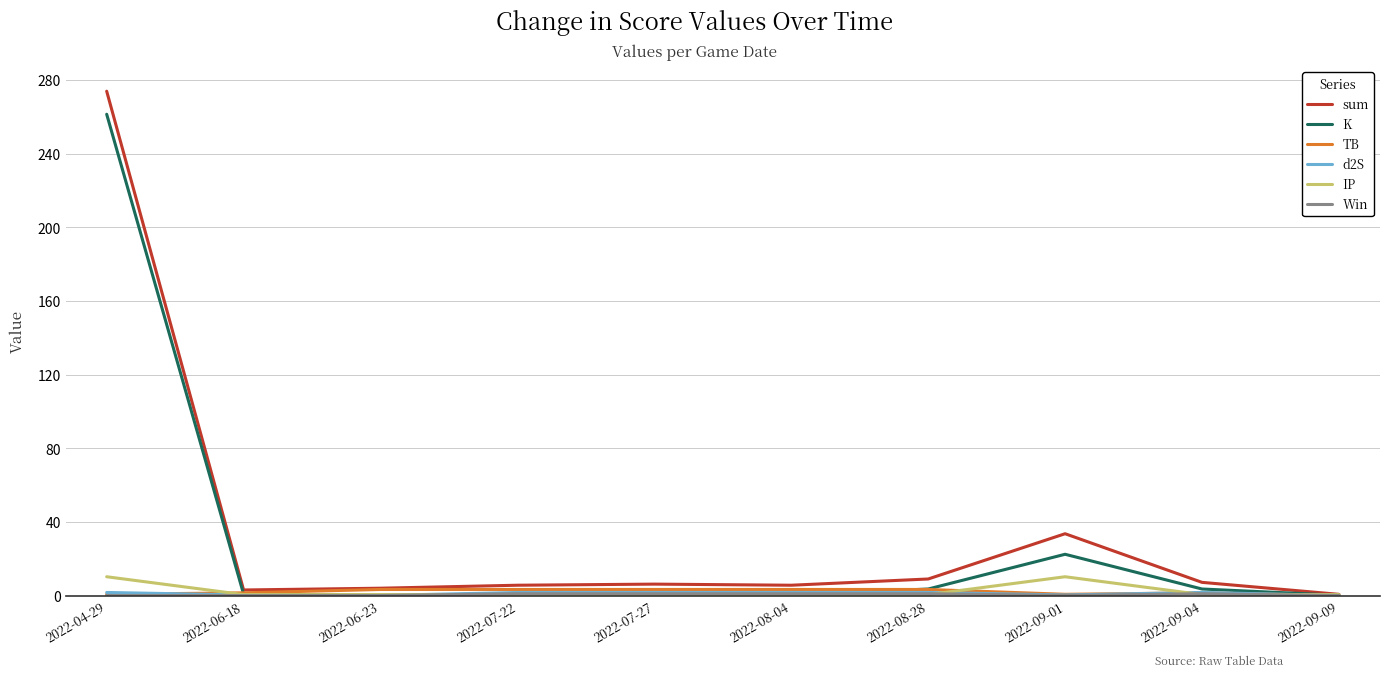

At which category is the sum across all series the highest?

2022-04-29